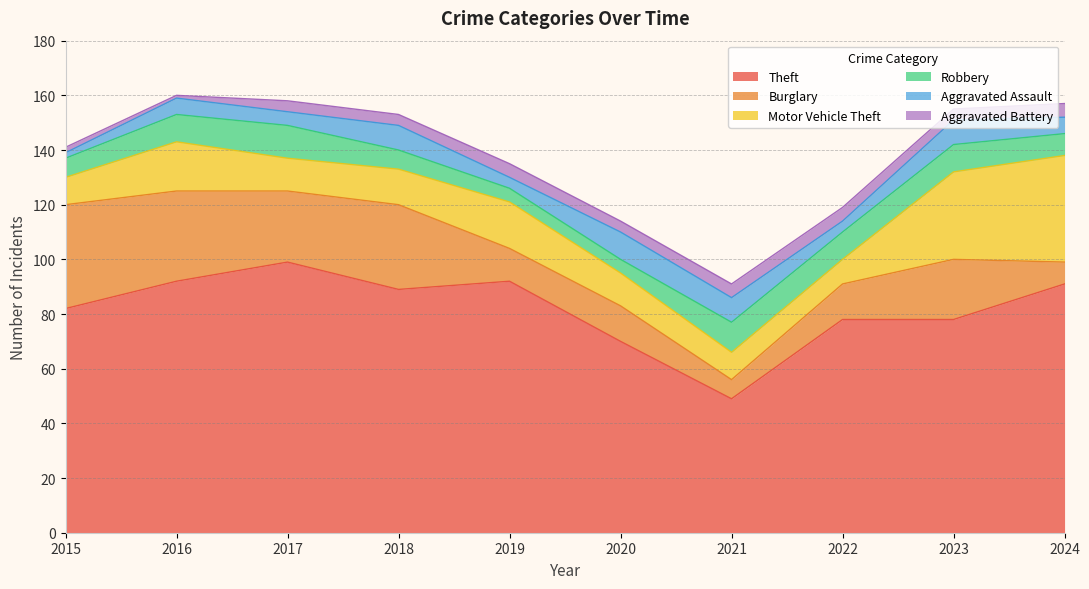

How many times do Aggravated Assault and Robbery cross each other?

4